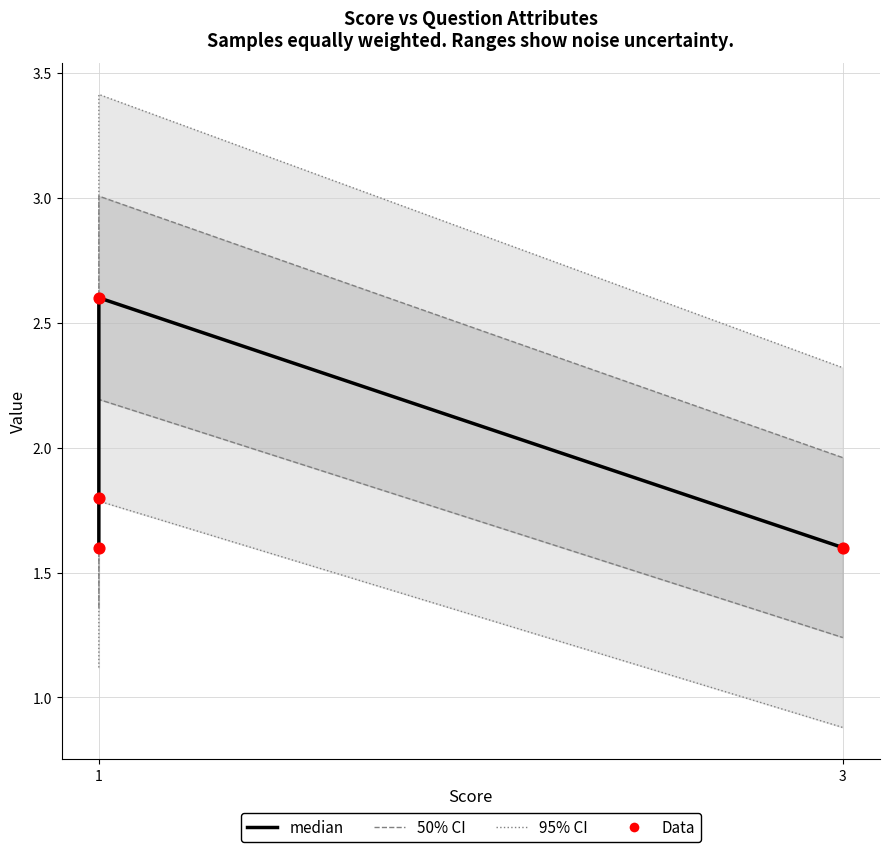

Which has a higher value, 3 or 1?

1